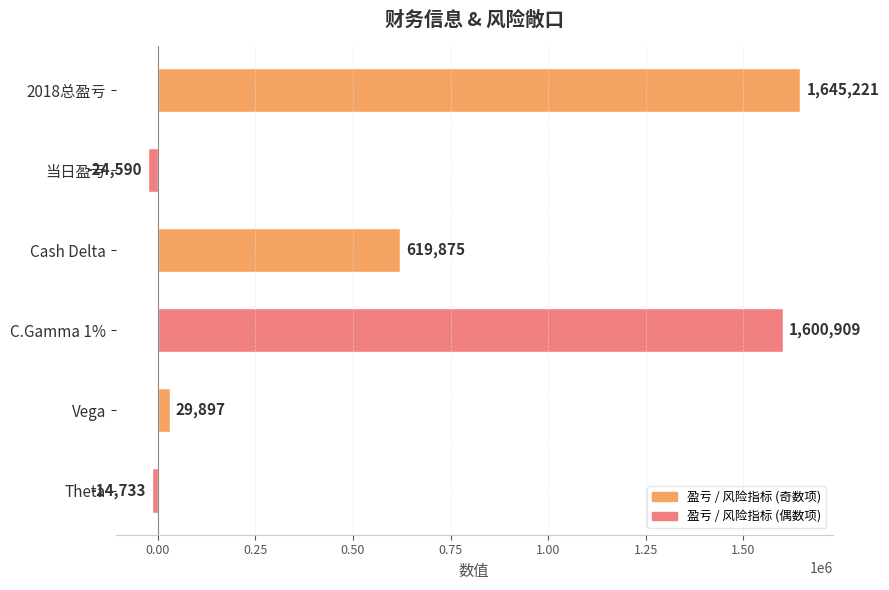

List the labels in order of value, smallest first.

当日盈亏, Theta, Vega, Cash Delta, C.Gamma 1%, 2018总盈亏